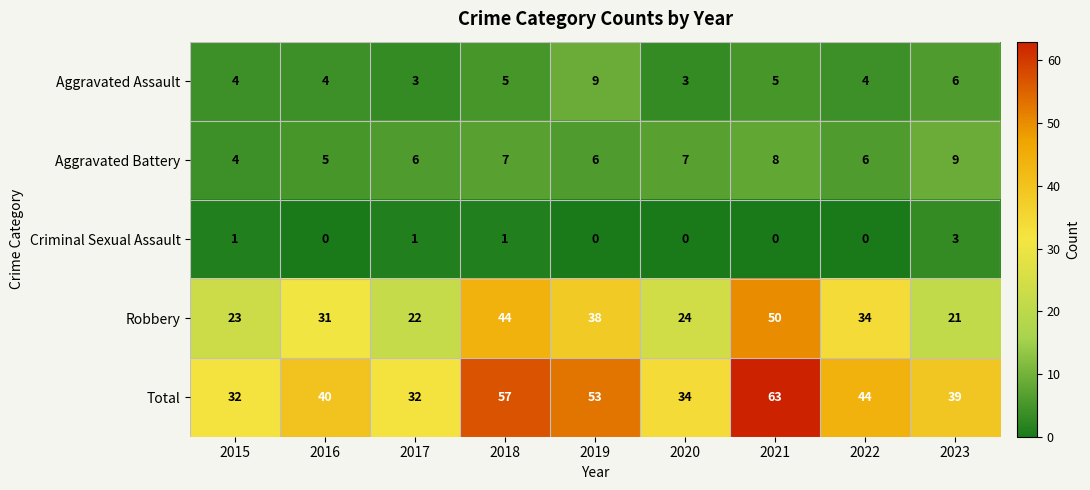

What is the sum of the Aggravated Assault values at 2016 and 2019?

13